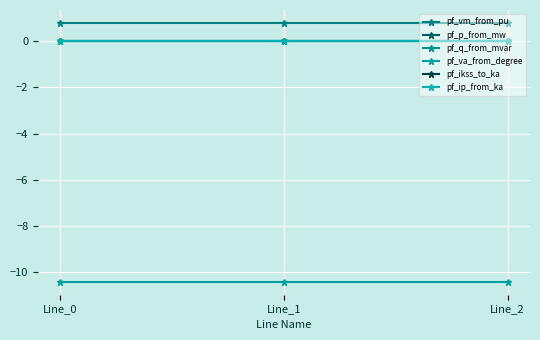

Between Line_0 and Line_2, which is larger?

Line_2